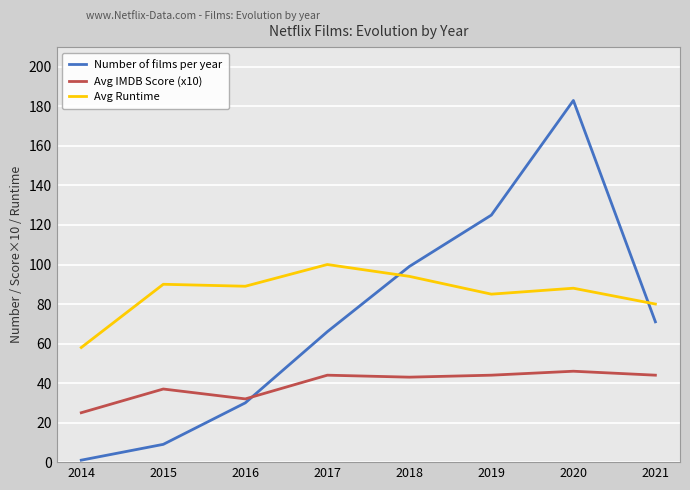

In Avg IMDB Score (x10), how many points are lower than both neighbors (excluding endpoints)?

2